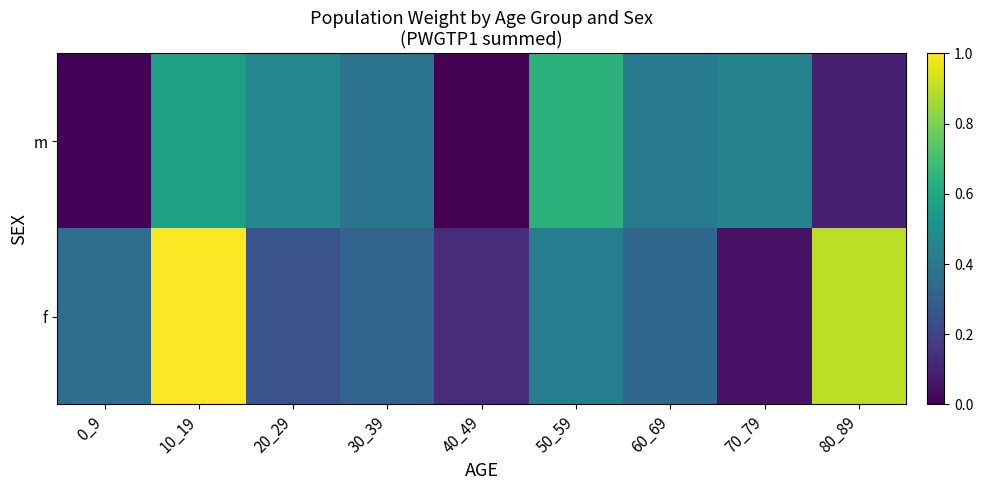

Reading left to right, list all the values displayed in this chart.

f: 0_9=0.4	10_19=1.0	20_29=0.3	30_39=0.3	40_49=0.1	50_59=0.4	60_69=0.3	70_79=0.0	80_89=0.9
m: 0_9=0.0	10_19=0.6	20_29=0.5	30_39=0.4	40_49=0.0	50_59=0.6	60_69=0.4	70_79=0.4	80_89=0.1